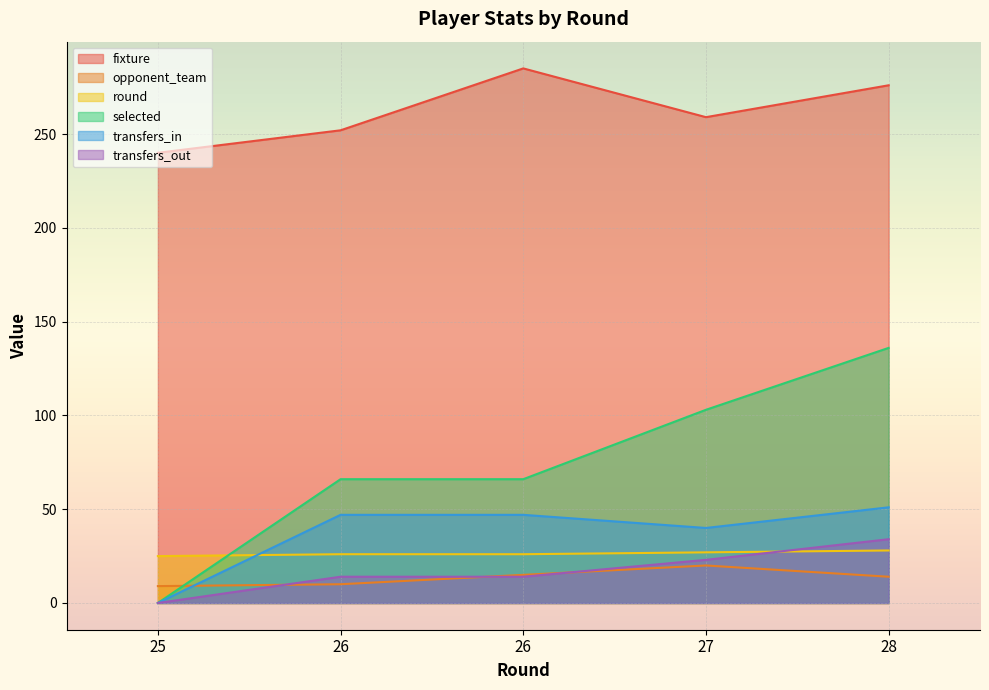

Is it true that selected equals 103 at 27?

True